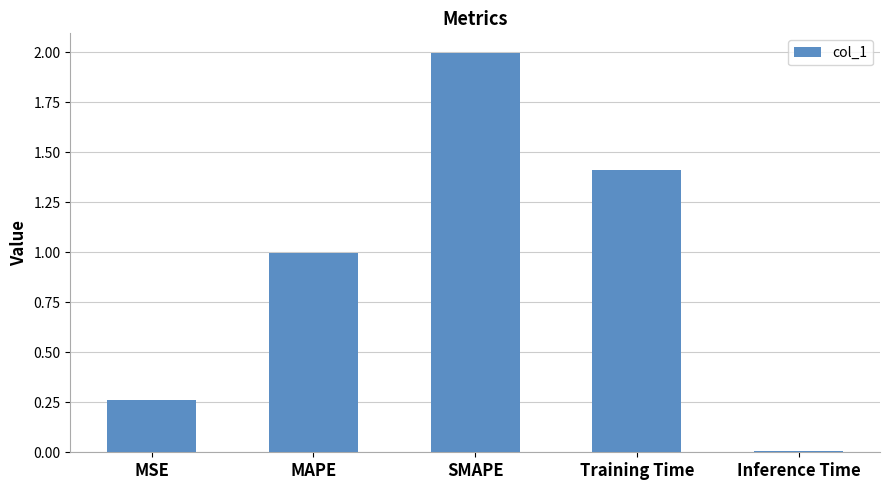

How many data points does each series have?

5